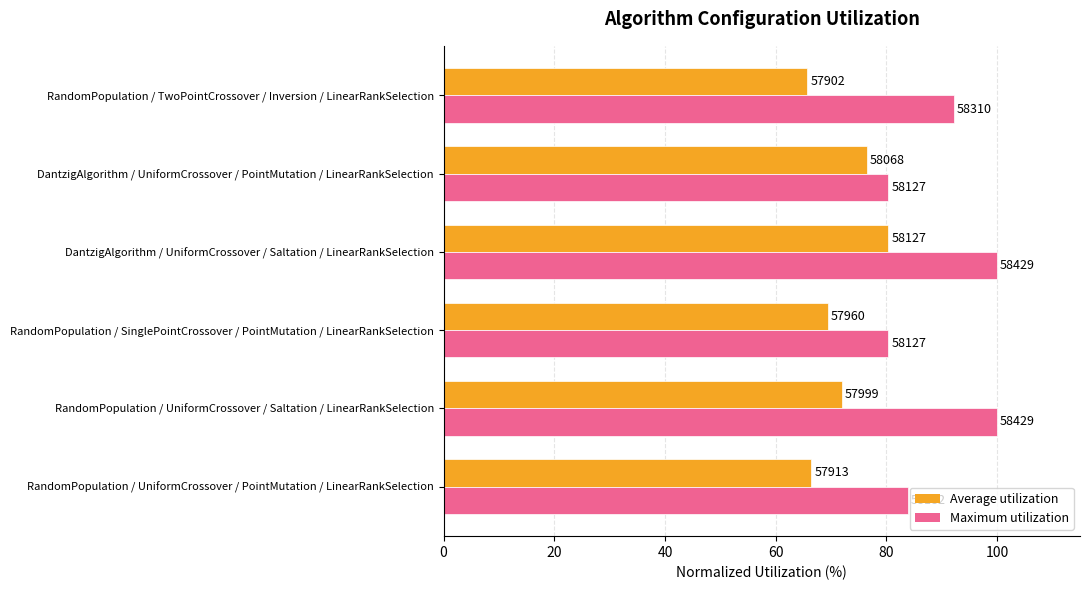

What are all the series names shown in the legend?

Average utilization, Maximum utilization